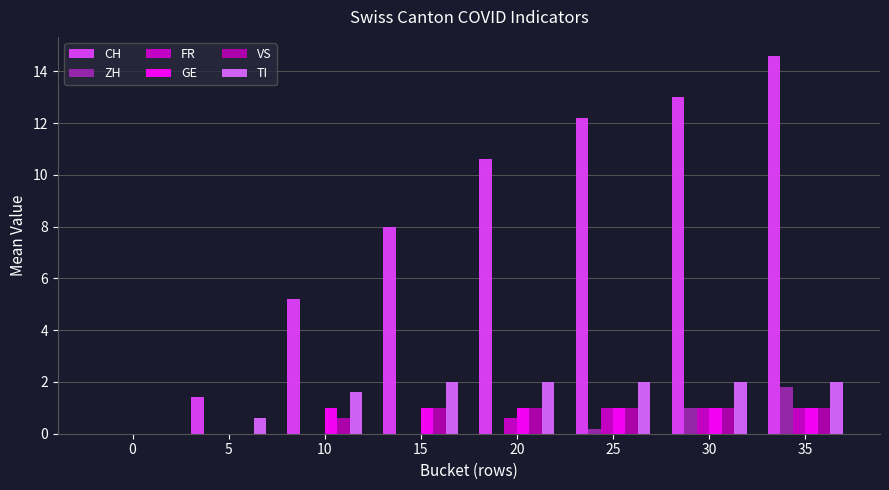

At how many categories does at least one series exceed 2?

6